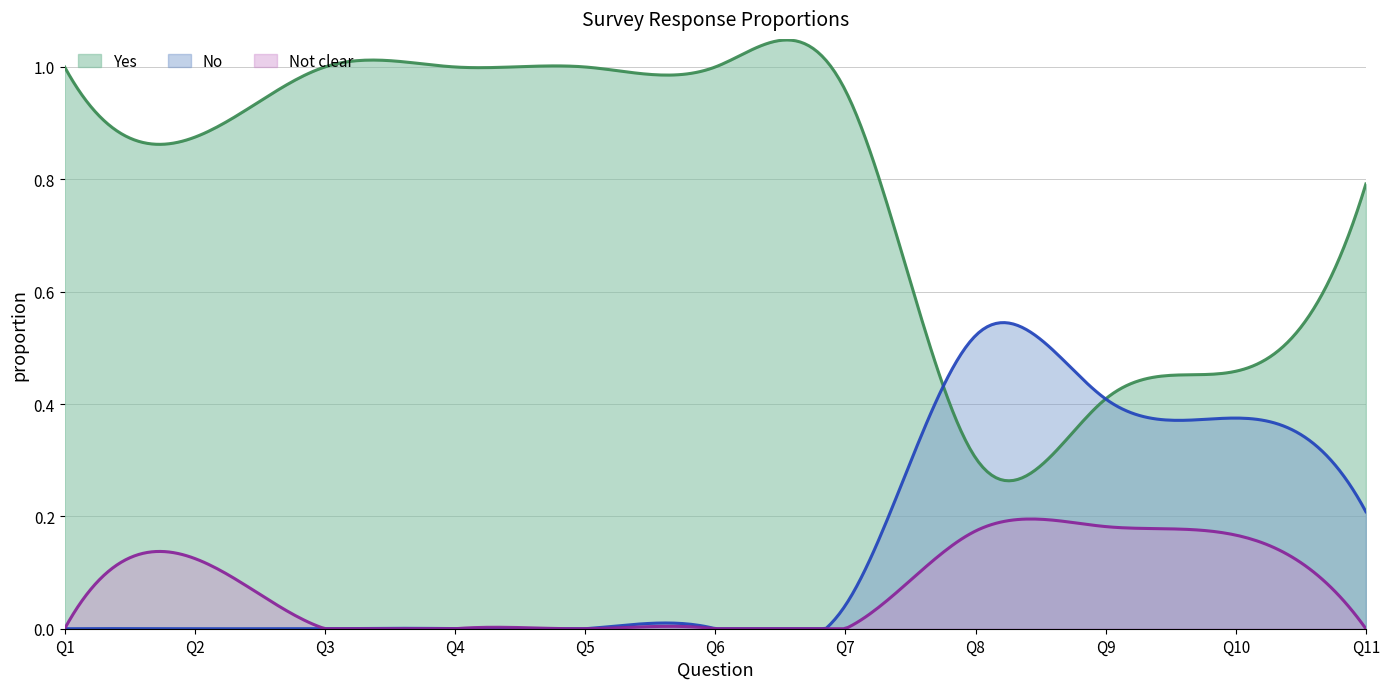

At which category is the sum across all series the highest?

Q1